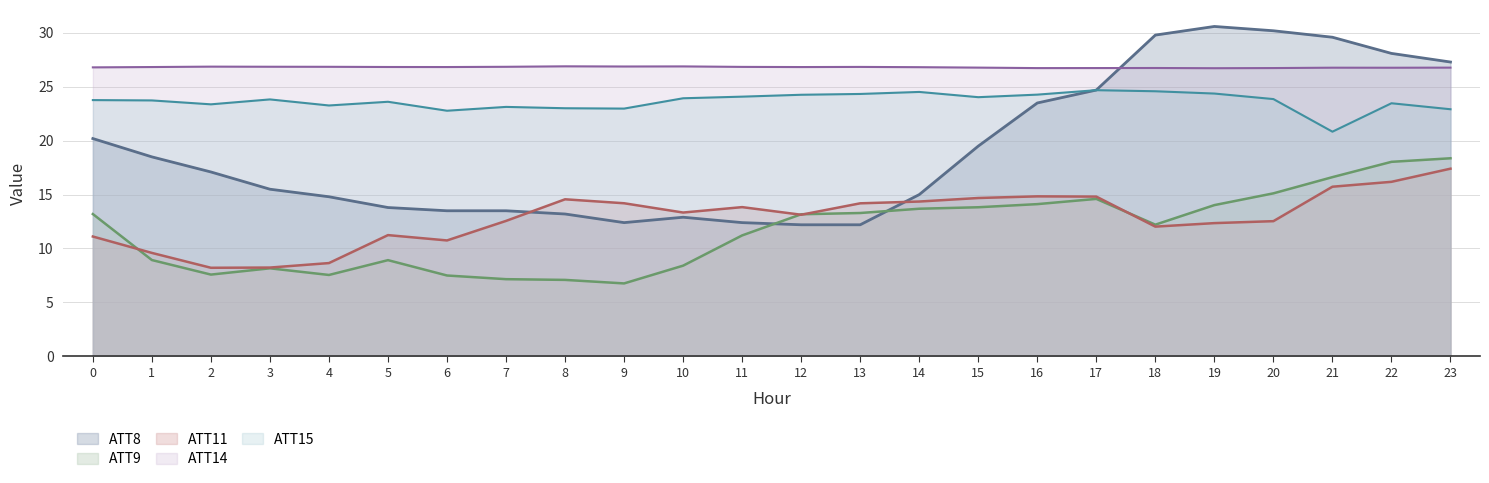

Reading left to right, list all the values displayed in this chart.

ATT8: 20.2	18.5	17.1	15.5	14.8	13.8	13.5	13.5	13.2	12.4	12.9	12.4	12.2	12.2	15.0	19.5	23.5	24.7	29.8	30.6	30.2	29.6	28.1	27.3
ATT9: 13.2	8.9	7.6	8.2	7.5	8.9	7.5	7.2	7.1	6.8	8.4	11.2	13.2	13.3	13.7	13.8	14.1	14.6	12.2	14.0	15.1	16.6	18.0	18.4
ATT11: 11.1	9.6	8.2	8.2	8.6	11.2	10.7	12.6	14.6	14.2	13.3	13.8	13.1	14.2	14.4	14.7	14.8	14.8	12.0	12.4	12.5	15.7	16.2	17.4
ATT14: 26.8	26.8	26.9	26.9	26.9	26.8	26.8	26.9	26.9	26.9	26.9	26.8	26.8	26.8	26.8	26.8	26.7	26.7	26.7	26.7	26.7	26.8	26.8	26.8
ATT15: 23.8	23.7	23.4	23.8	23.3	23.6	22.8	23.1	23.0	23.0	23.9	24.1	24.3	24.3	24.5	24.0	24.3	24.7	24.6	24.4	23.9	20.8	23.5	22.9